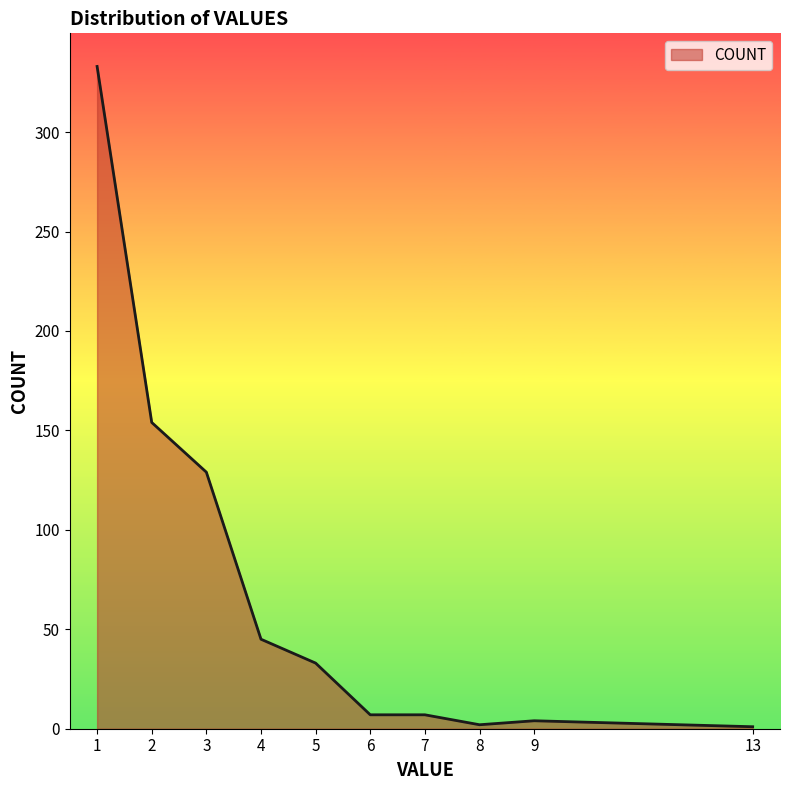

Approximately how many times larger is the value at 2 compared to 6?

22.0